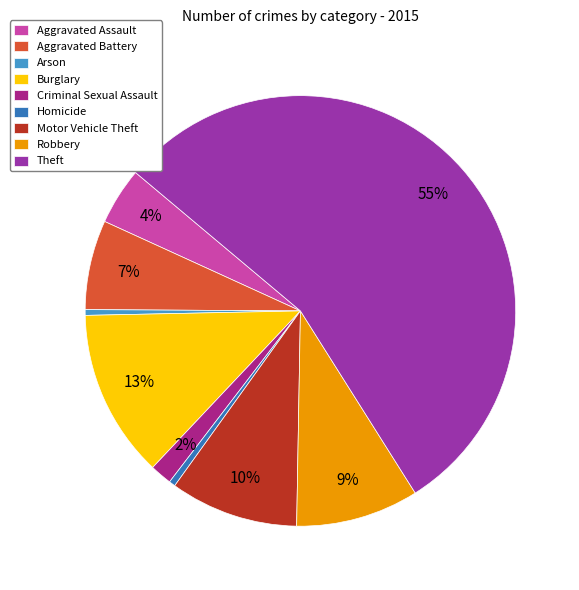

The Robbery slice represents 9% of the pie. True or false?

True